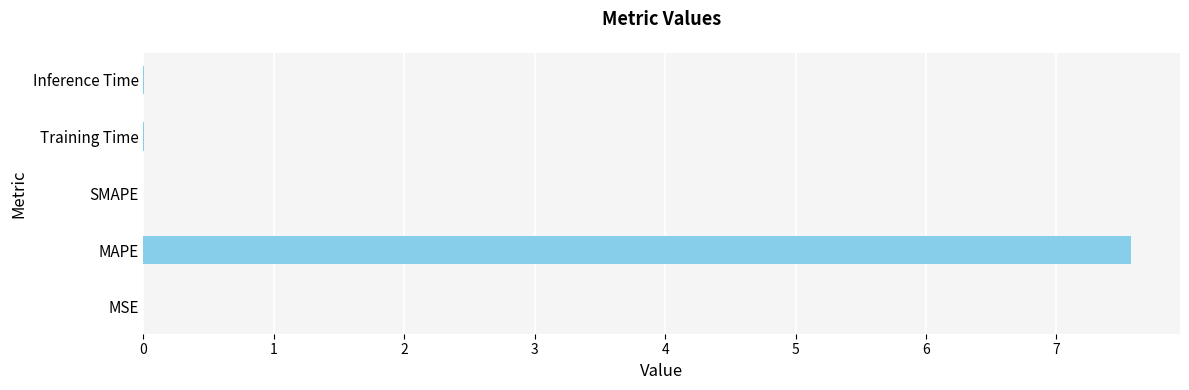

Which has a higher value, MAPE or SMAPE?

MAPE